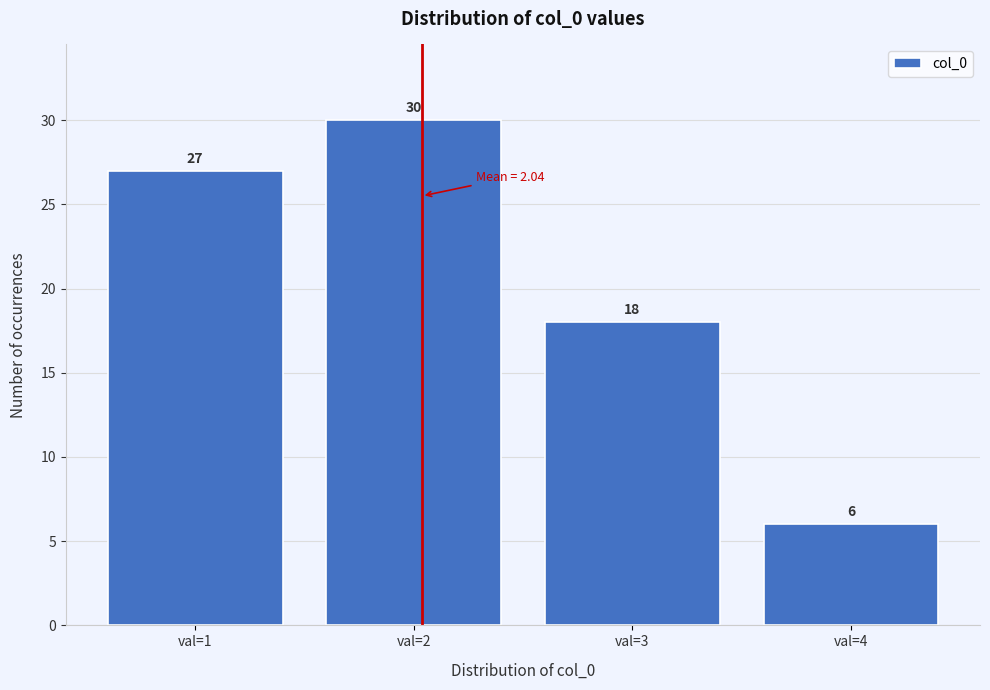

Reading left to right, what are all the values shown in this chart?

val=1=27	val=2=30	val=3=18	val=4=6